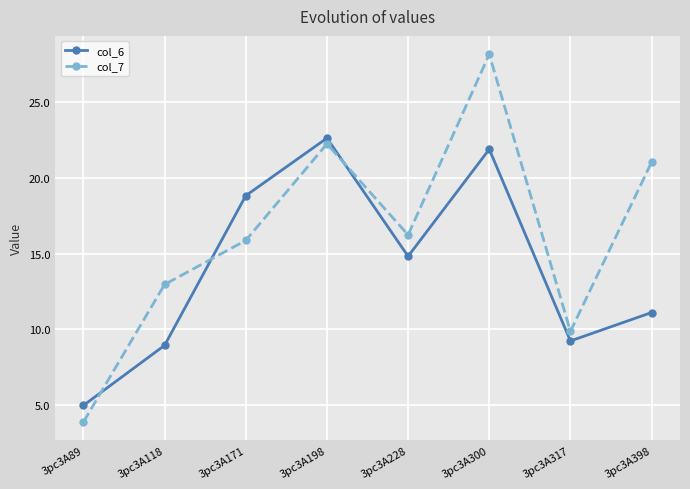

List the series in order of their peak value, highest first.

col_7, col_6